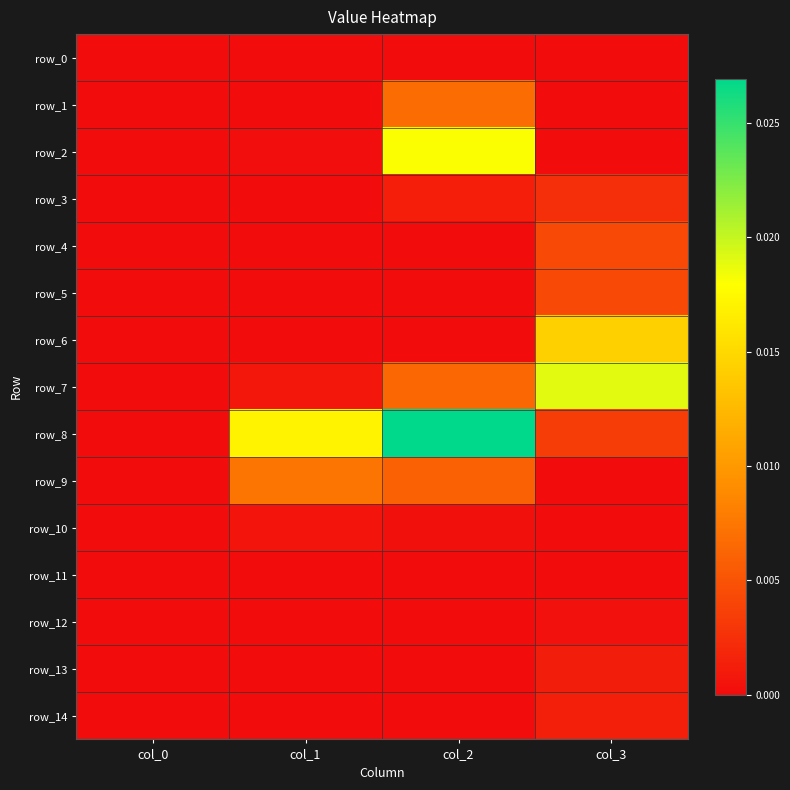

Count the number of categories in the chart.

4